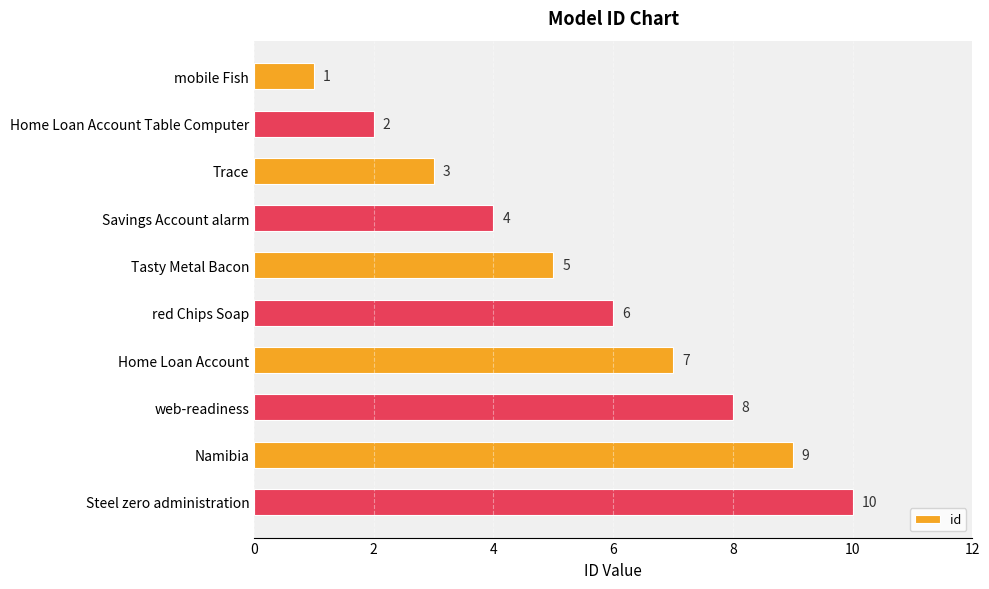

Are the bars grouped side by side (vs. stacked)?

No